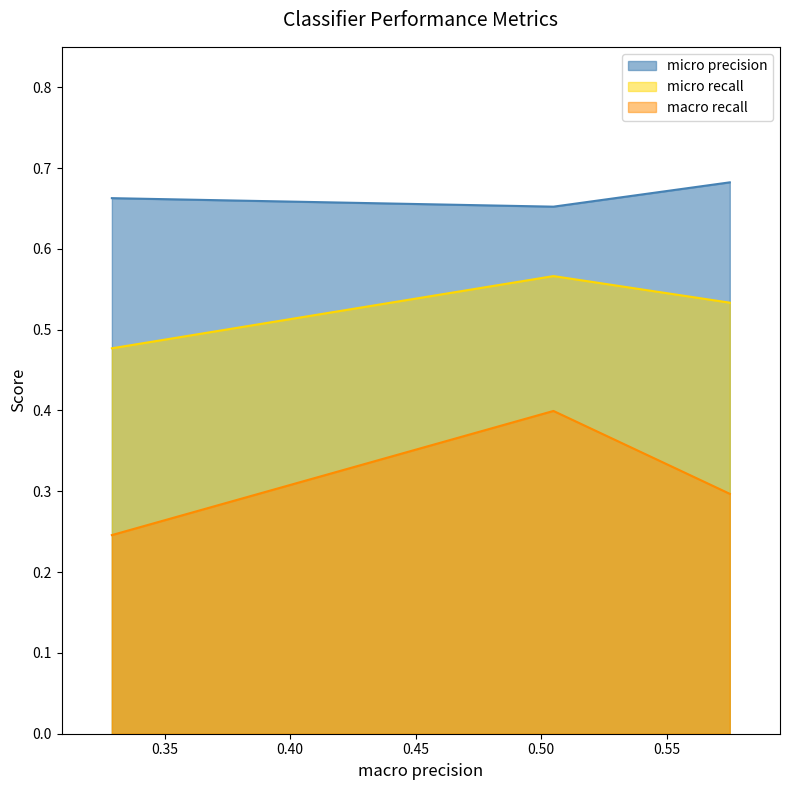

Does the chart have visible grid lines?

No